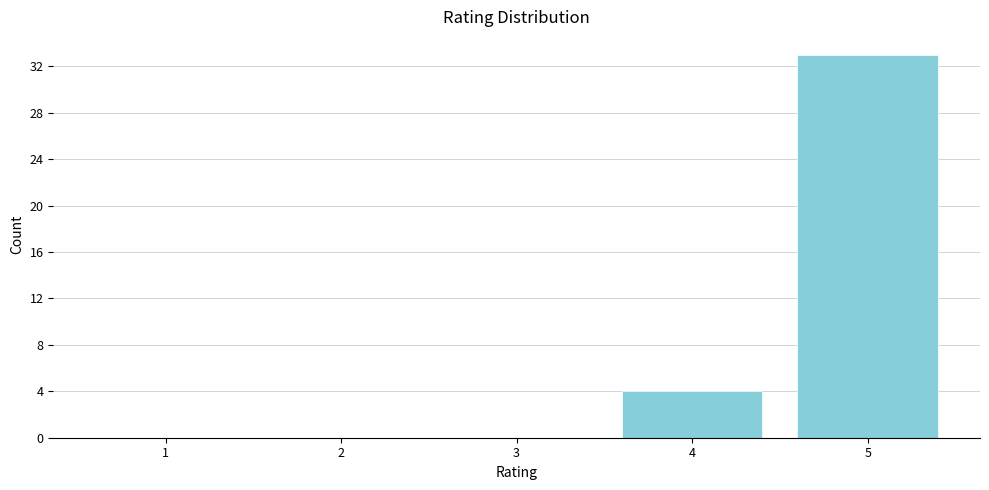

Reading left to right, what are all the values shown in this chart?

1=0	2=0	3=0	4=4	5=33